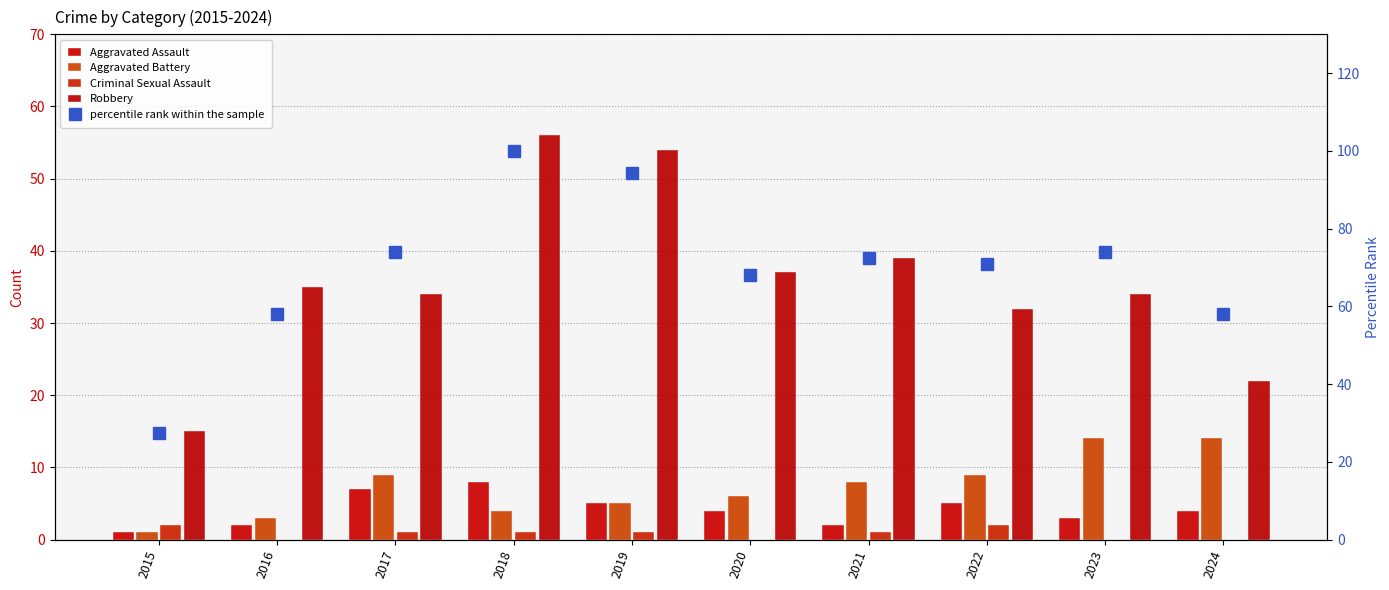

Reading left to right, what are all the values shown in this chart?

Aggravated Assault: 2015=1.0	2016=2.0	2017=7.0	2018=8.0	2019=5.0	2020=4.0	2021=2.0	2022=5.0	2023=3.0	2024=4.0
Aggravated Battery: 2015=1.0	2016=3.0	2017=9.0	2018=4.0	2019=5.0	2020=6.0	2021=8.0	2022=9.0	2023=14.0	2024=14.0
Criminal Sexual Assault: 2015=2.0	2016=0.0	2017=1.0	2018=1.0	2019=1.0	2020=0.0	2021=1.0	2022=2.0	2023=0.0	2024=0.0
Robbery: 2015=15.0	2016=35.0	2017=34.0	2018=56.0	2019=54.0	2020=37.0	2021=39.0	2022=32.0	2023=34.0	2024=22.0
percentile rank within the sample: 2015=27.5	2016=58.0	2017=73.9	2018=100.0	2019=94.2	2020=68.1	2021=72.5	2022=71.0	2023=73.9	2024=58.0